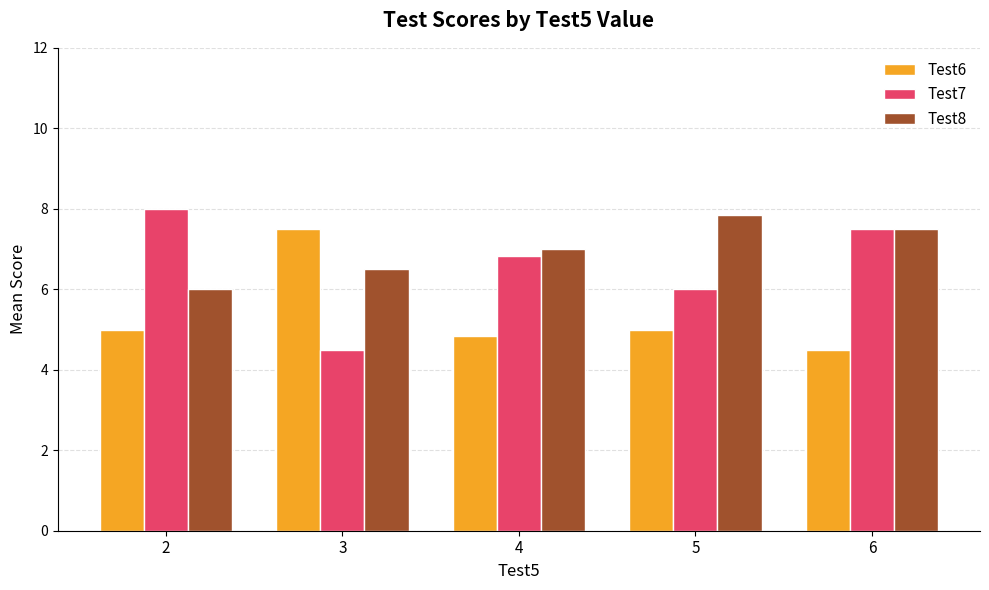

Count the Test8 values in the range 6 to 7.

3